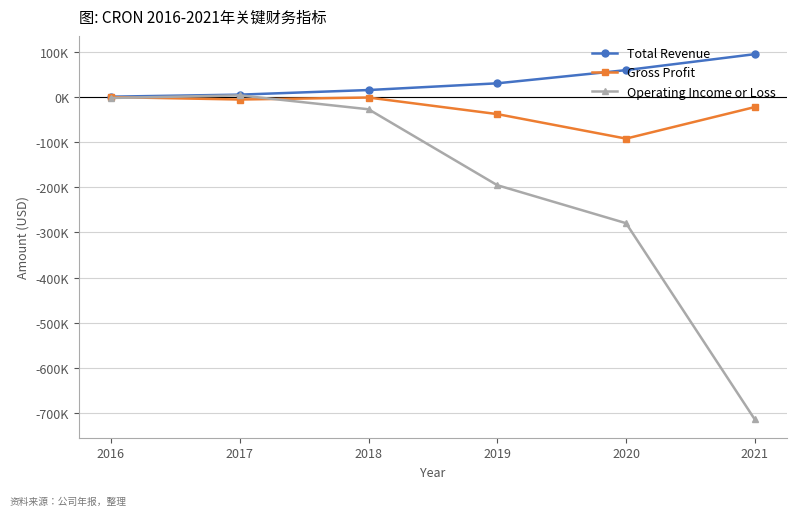

Where does the Operating Income or Loss series first go above -27200?

2016